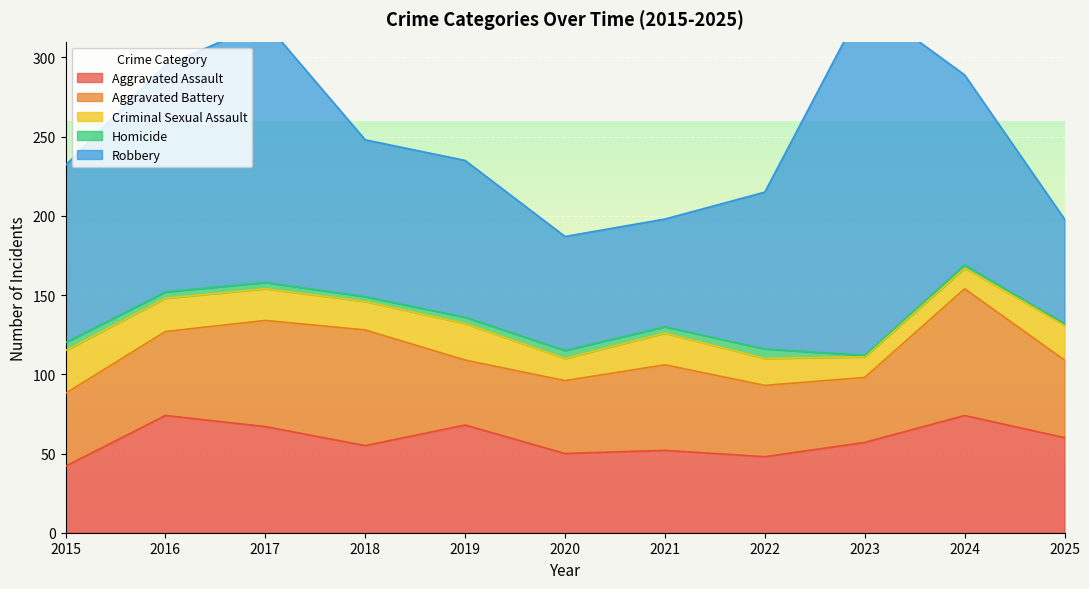

Between 2018 and 2016, which is larger?

2016